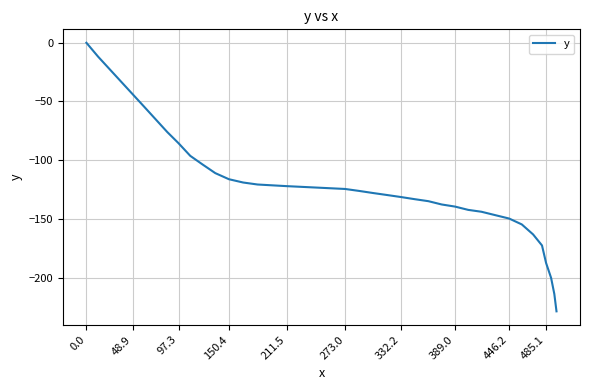

What is the smallest value displayed?

-228.7